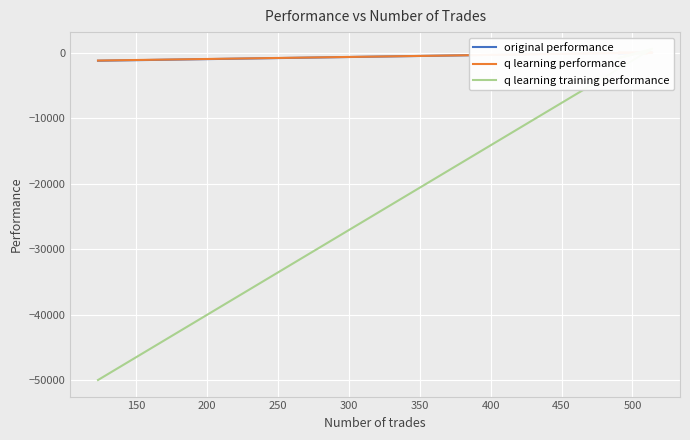

What is the minimum value shown in the chart?

-50000.0